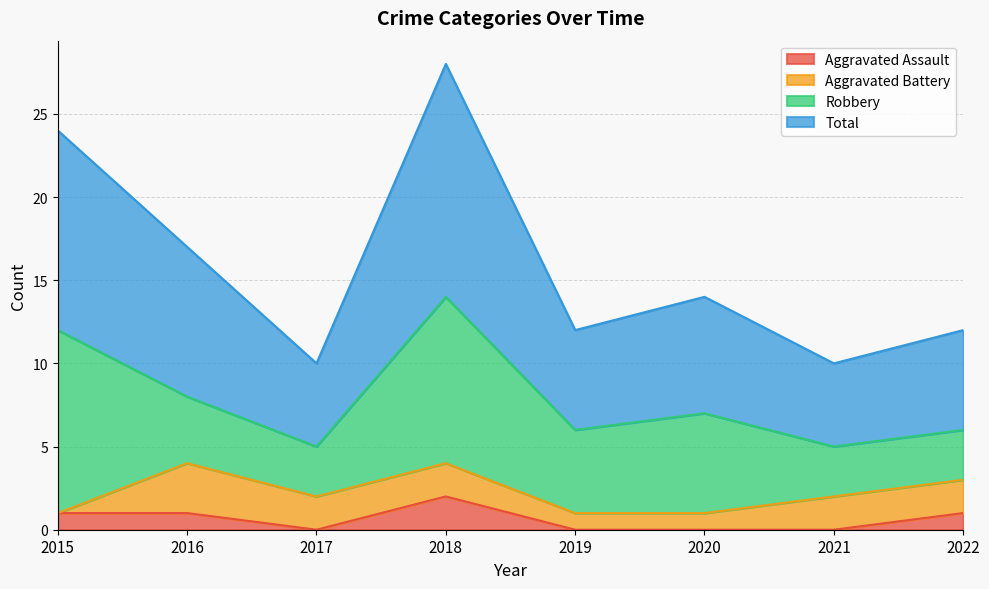

Is it true that Total equals 11 at 2016?

False